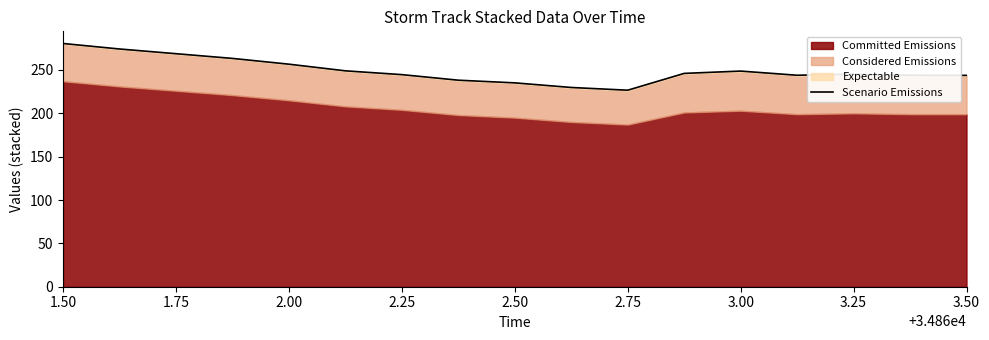

What is the greatest value displayed?

280.5